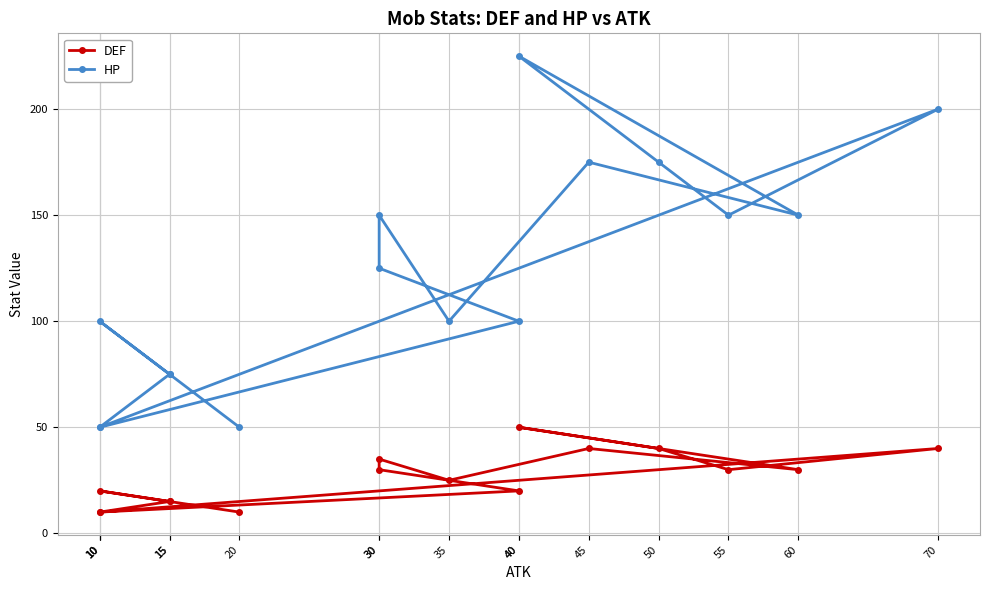

Is this an area chart (filled region under the line)?

No